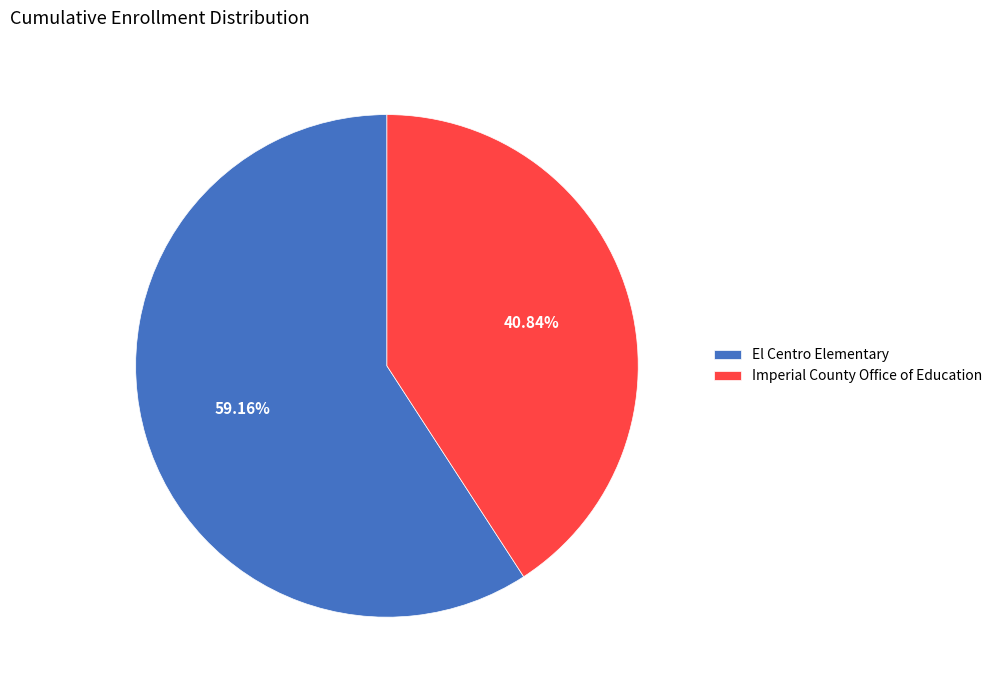

Is it true that Imperial County Office of Education is 41% of the pie?

True